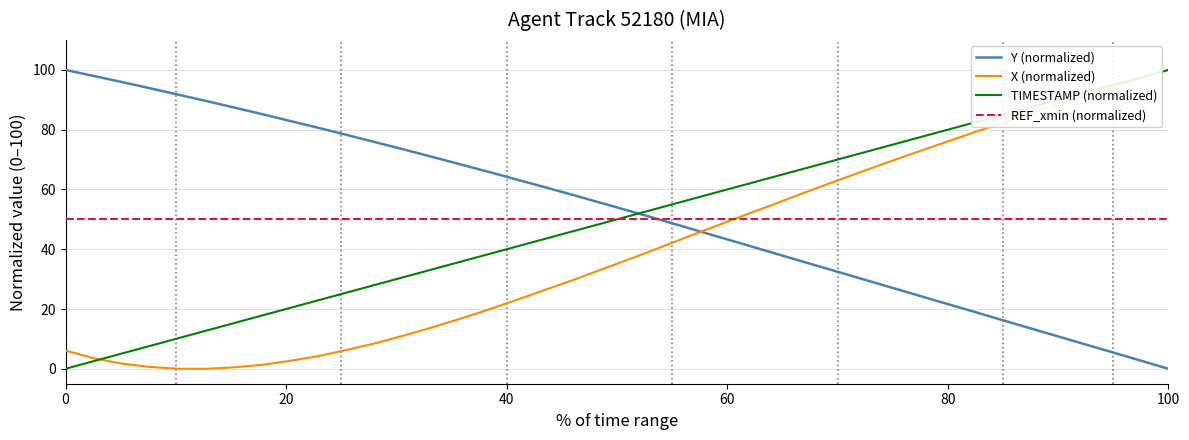

True or false: X (normalized) and REF_xmin (normalized) cross at least once.

True